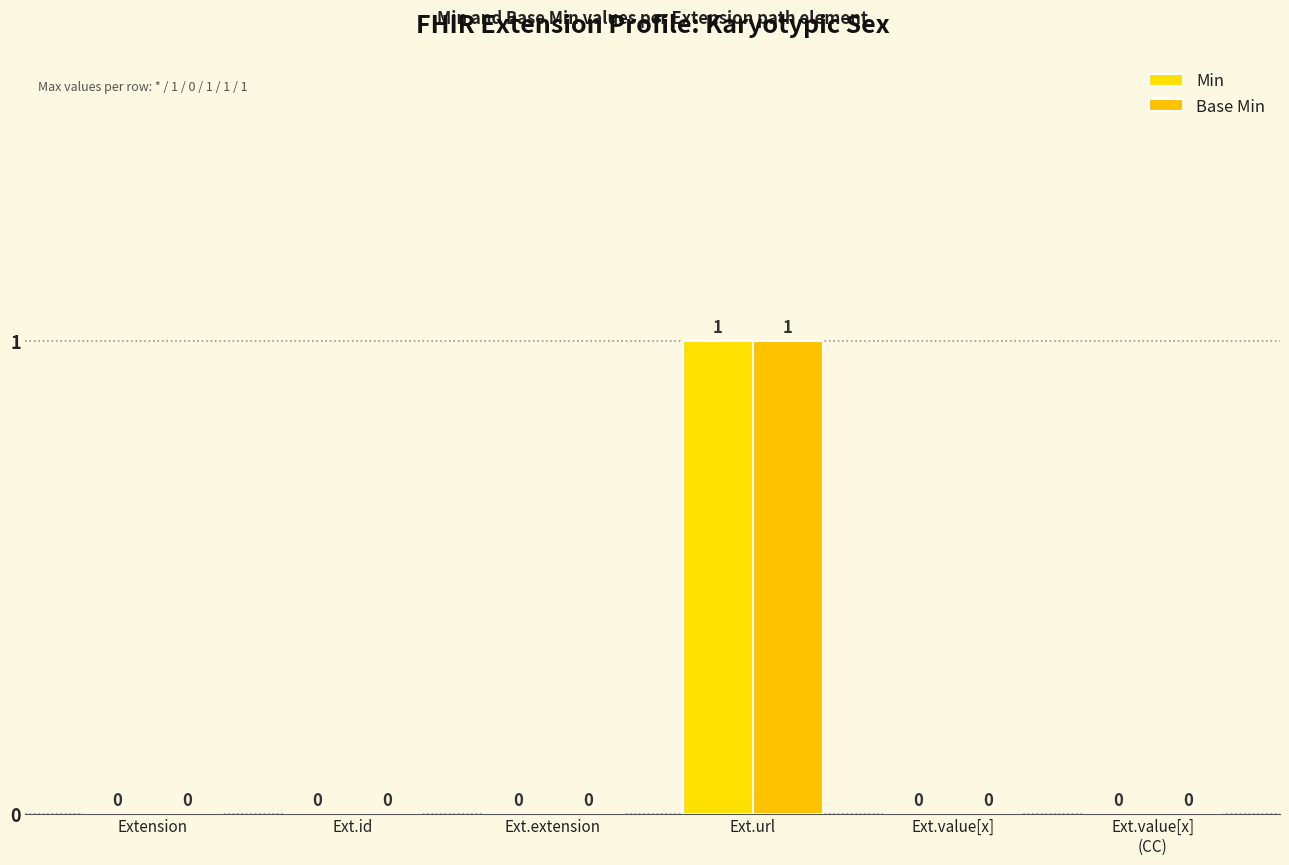

At how many categories does at least one series exceed 0?

1